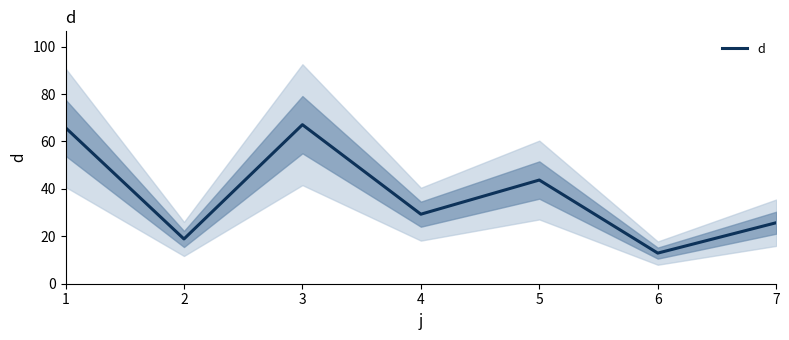

List the labels in order of value, smallest first.

6, 2, 7, 4, 5, 1, 3